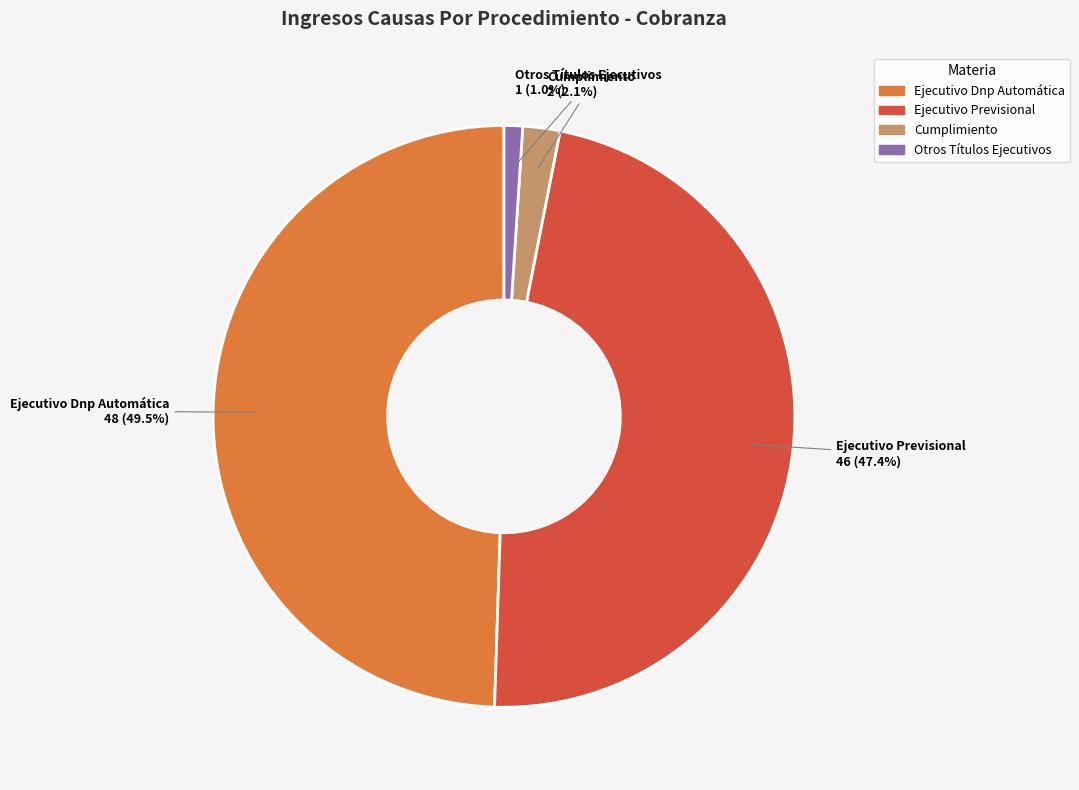

Rank the categories by value from highest to lowest.

Ejecutivo Dnp Automática, Ejecutivo Previsional, Cumplimiento, Otros Títulos Ejecutivos